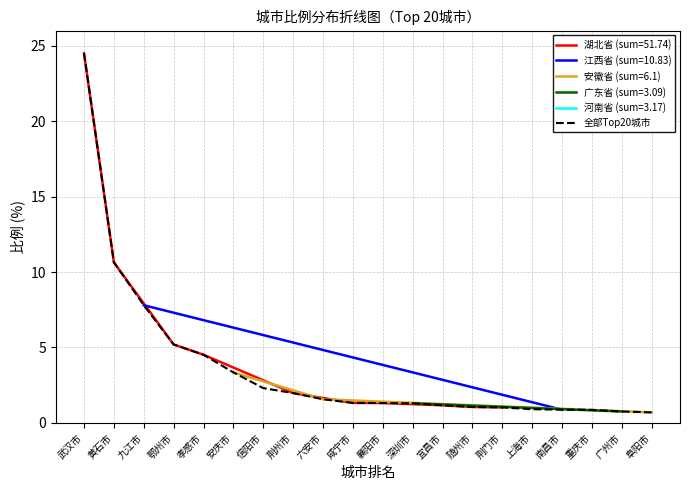

How many data points does each series have?

20